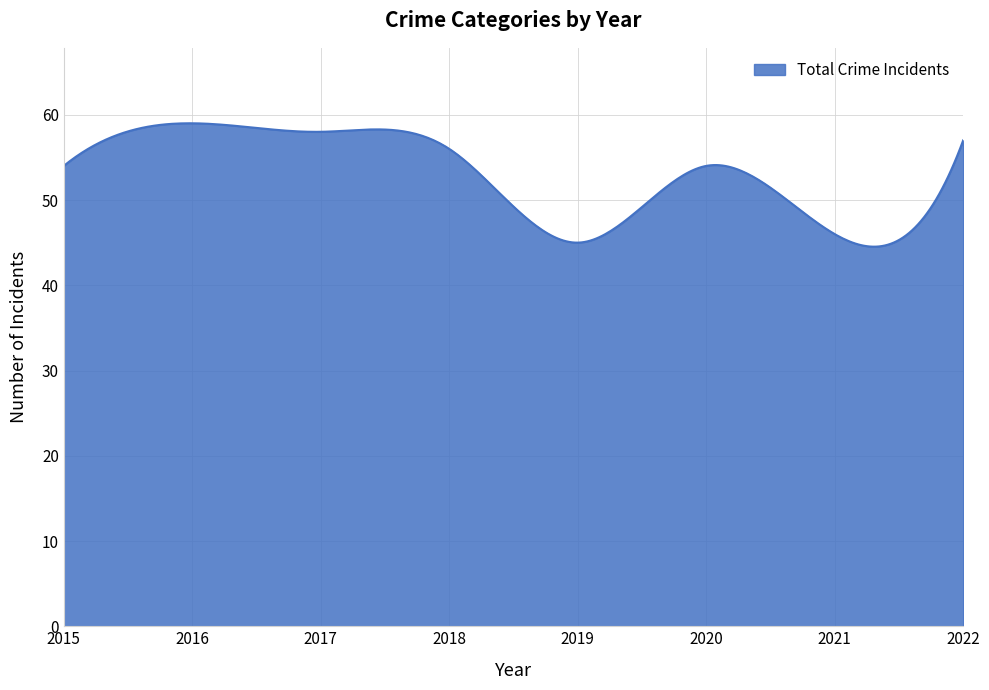

What is the maximum value shown in the chart?

59.0